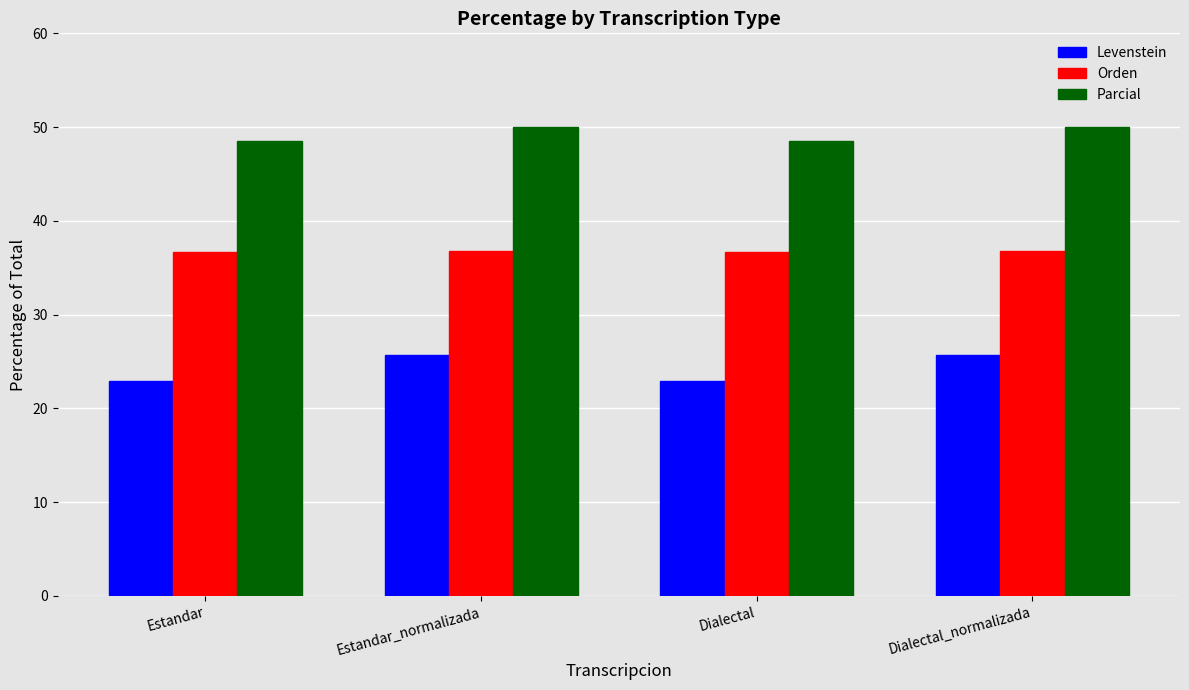

The Levenstein series shows 11.7 at Dialectal_normalizada. True or false?

False